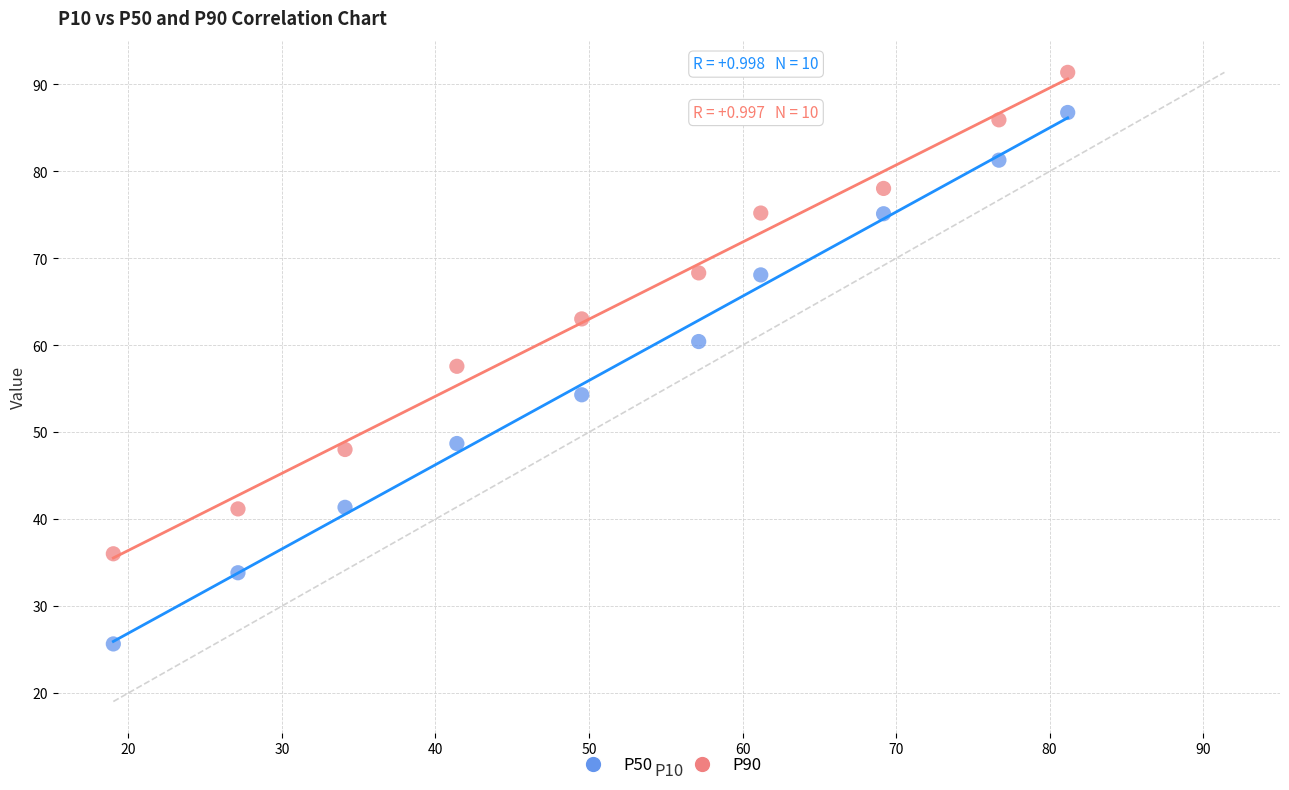

Which series has the widest spread of Y values?

P50